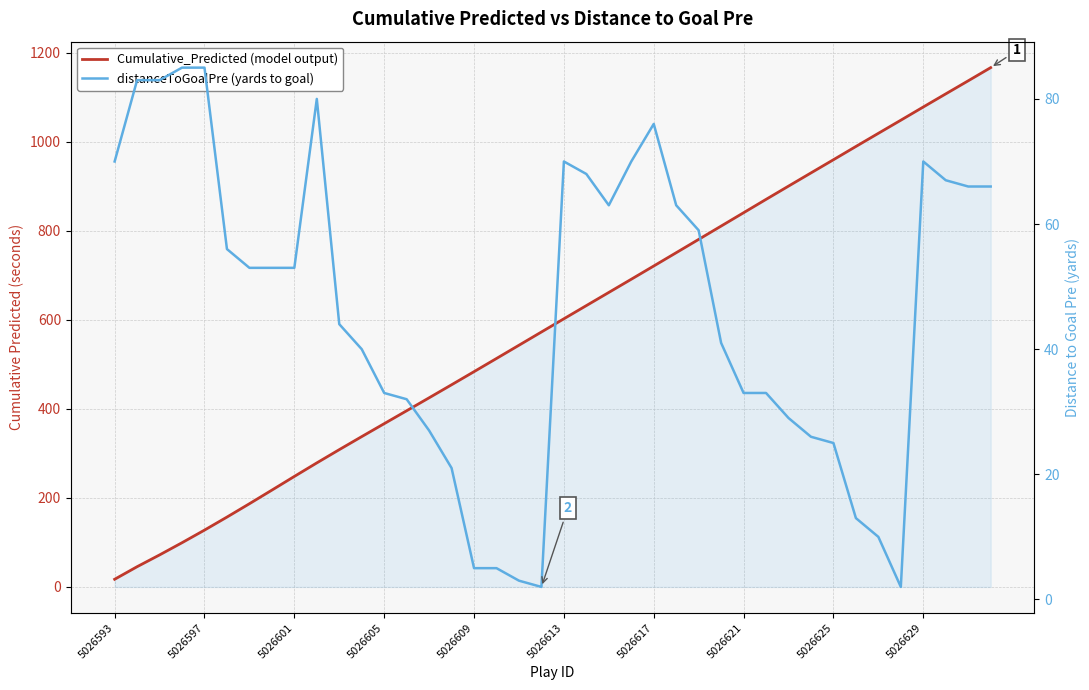

What is the difference between the maximum and second lowest values in the distanceToGoalPre (yards to goal) series?

83.0